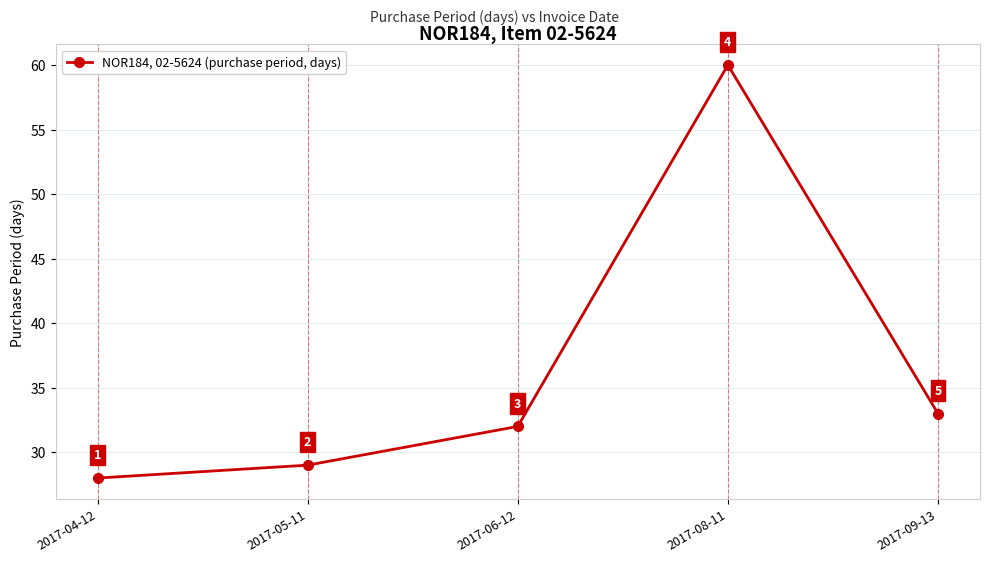

Does the chart display data point markers on the line(s)?

Yes